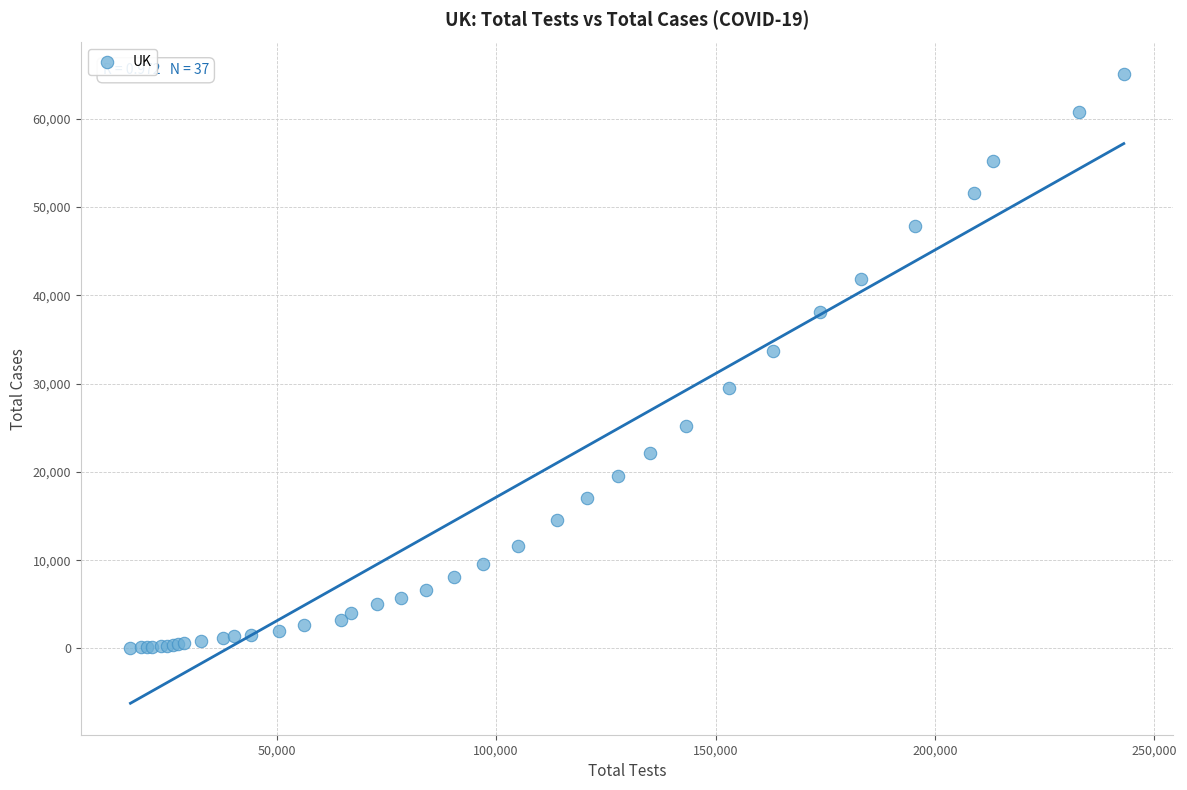

What Y value in the scatter plot is closest to 32581?

33718